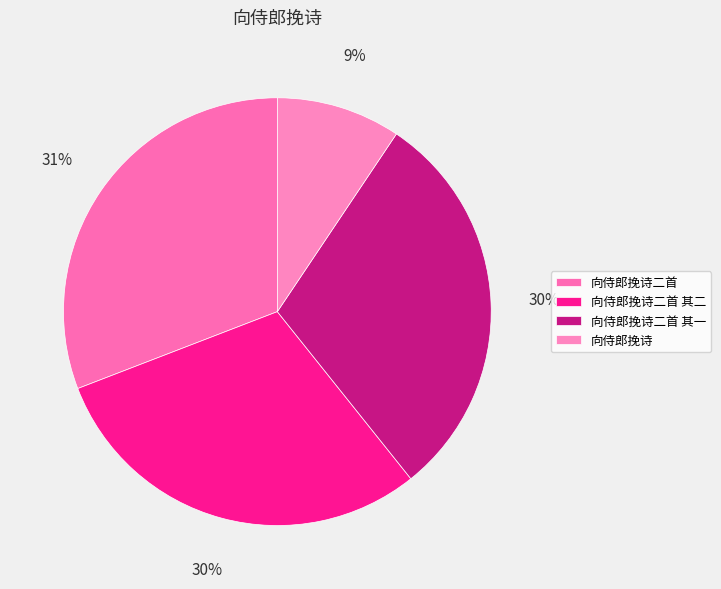

How many segments does this pie chart have?

4